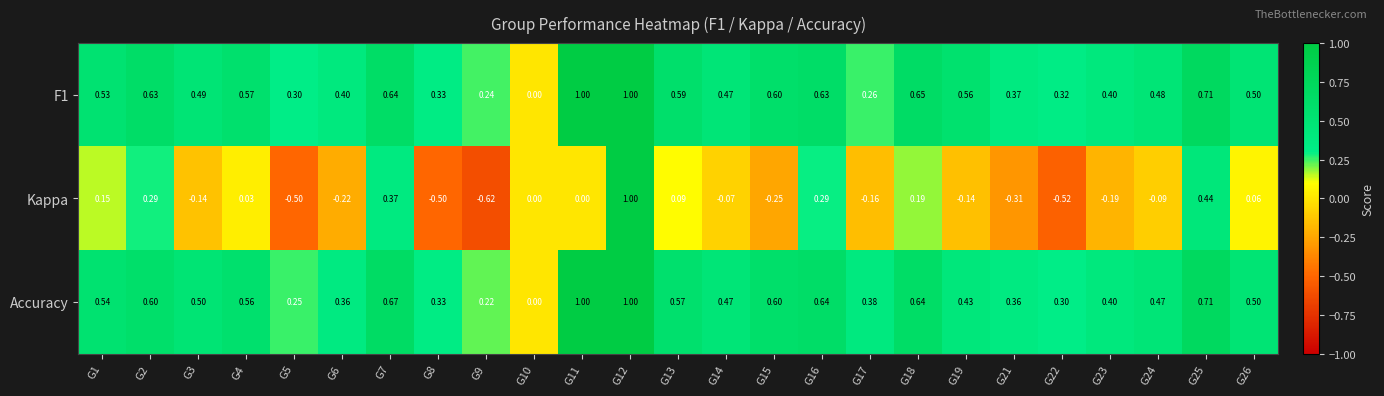

Which series changed the most between G16 and G19?

Kappa